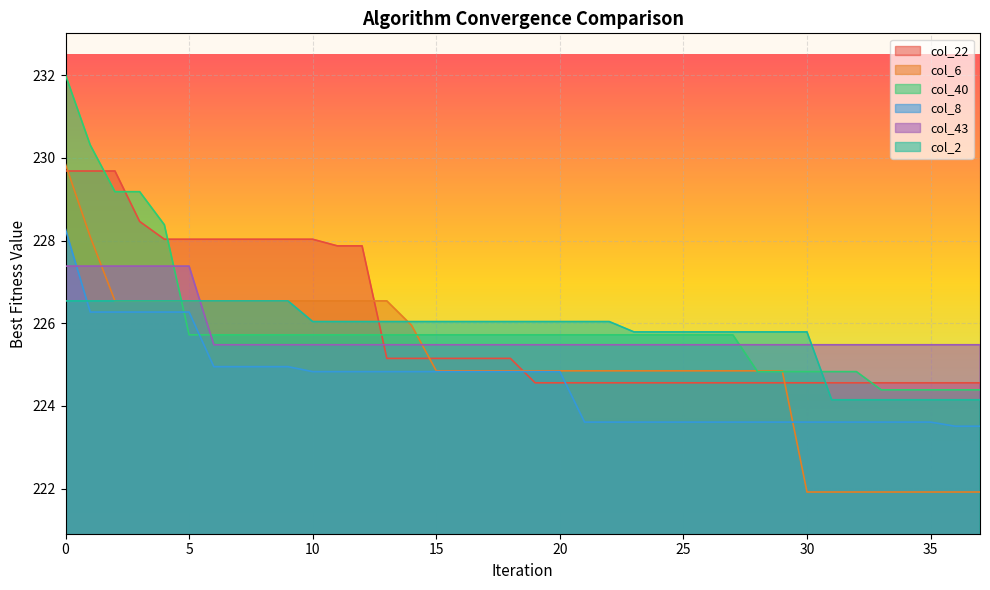

Which series has the widest spread of values?

col_6